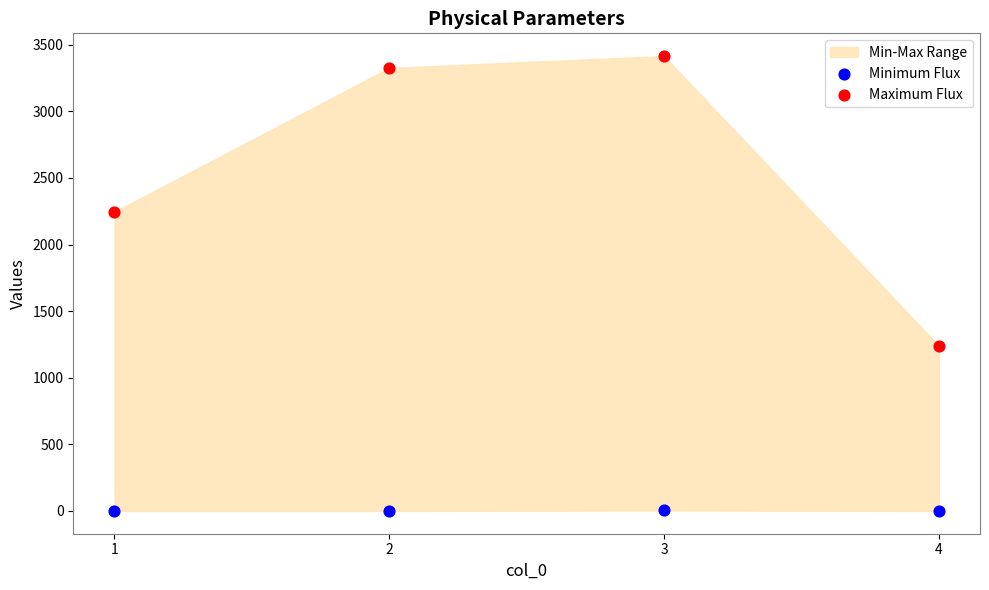

Which series has the widest spread of Y values?

Maximum Flux